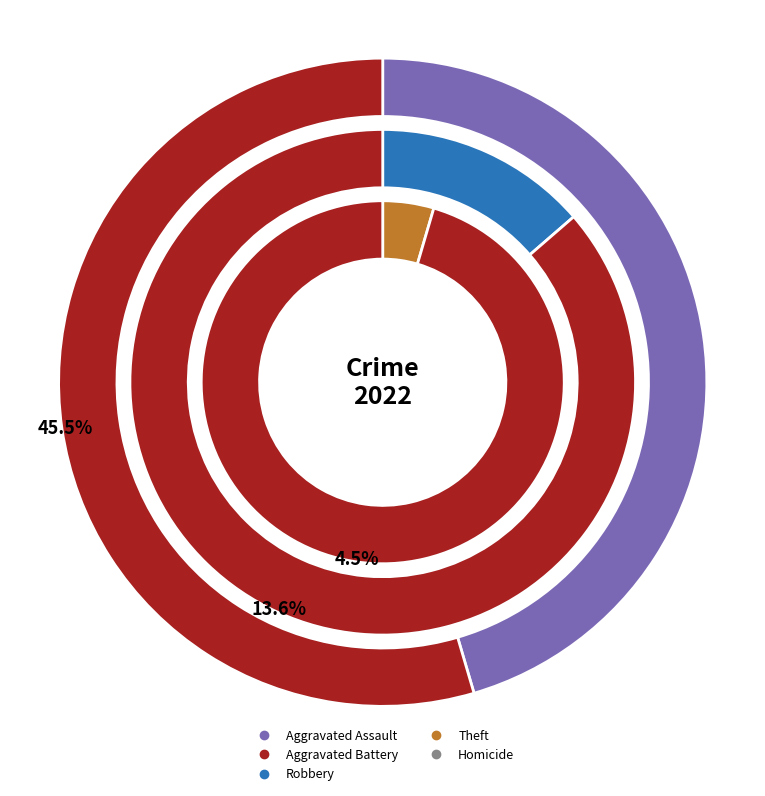

To the nearest percent, what is the difference between the largest and smallest slice percentages?

45%